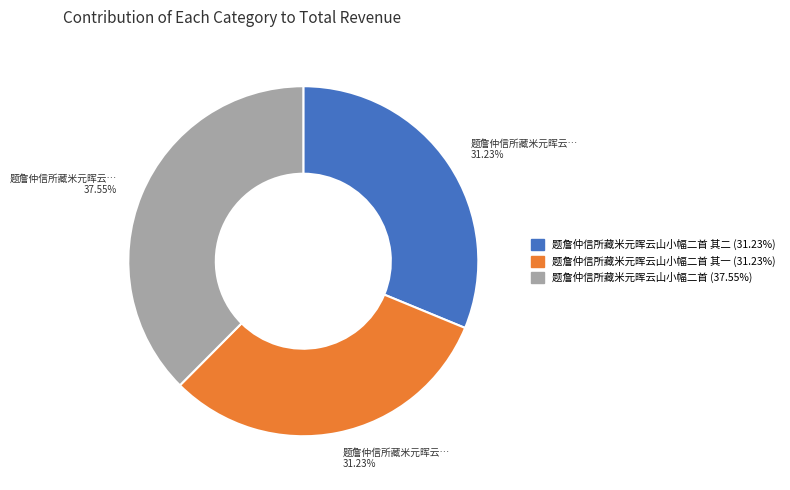

Does any single category account for the majority?

No